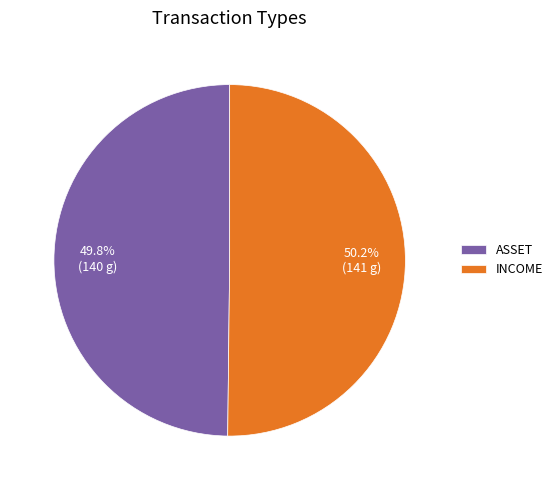

What is the ratio of the value at ASSET to the value at INCOME?

1.0